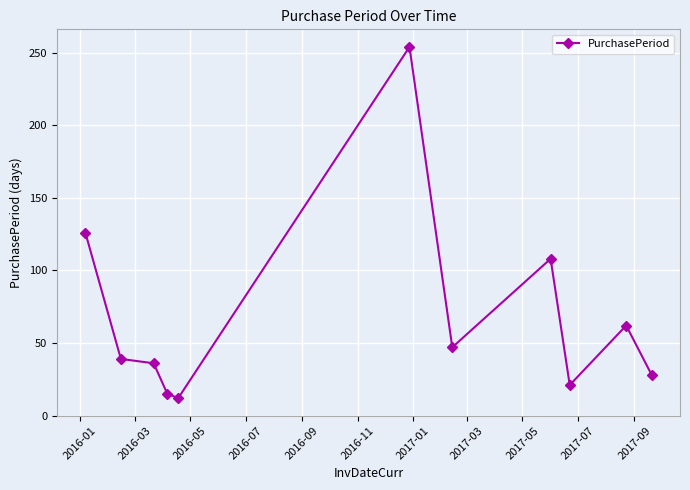

Reading left to right, what are all the values shown in this chart?

126	39	36	15	12	254	47	108	21	62	28